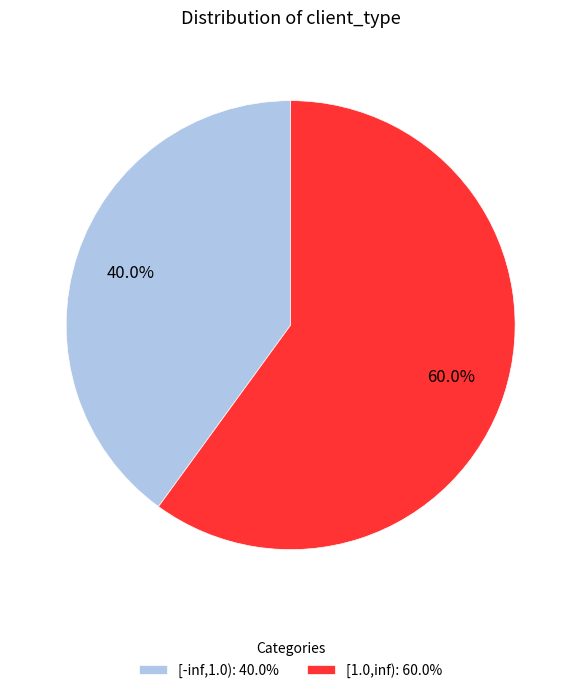

What is the ratio of the value at [-inf,1.0): 40.0% to the value at [1.0,inf): 60.0%?

0.7